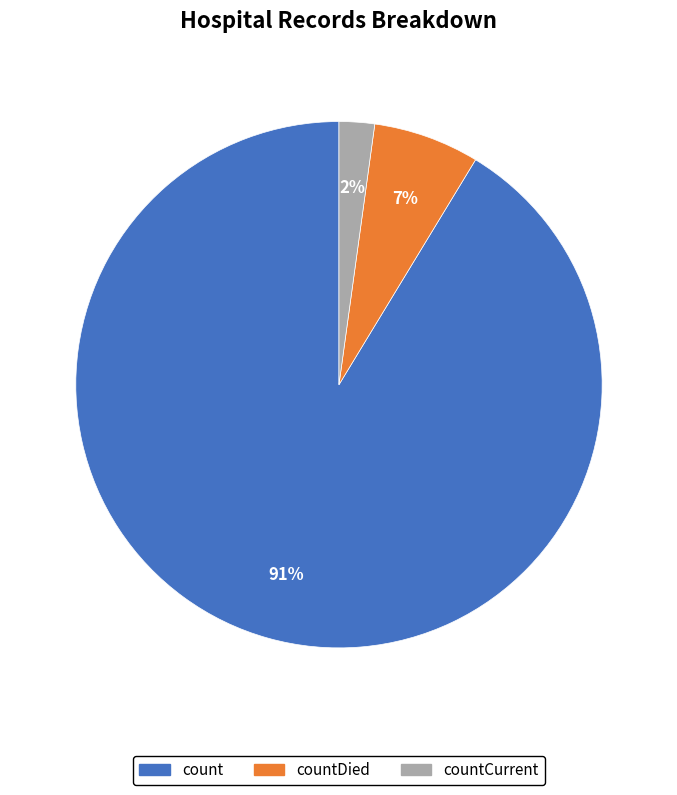

The countDied slice represents 7% of the pie. True or false?

True